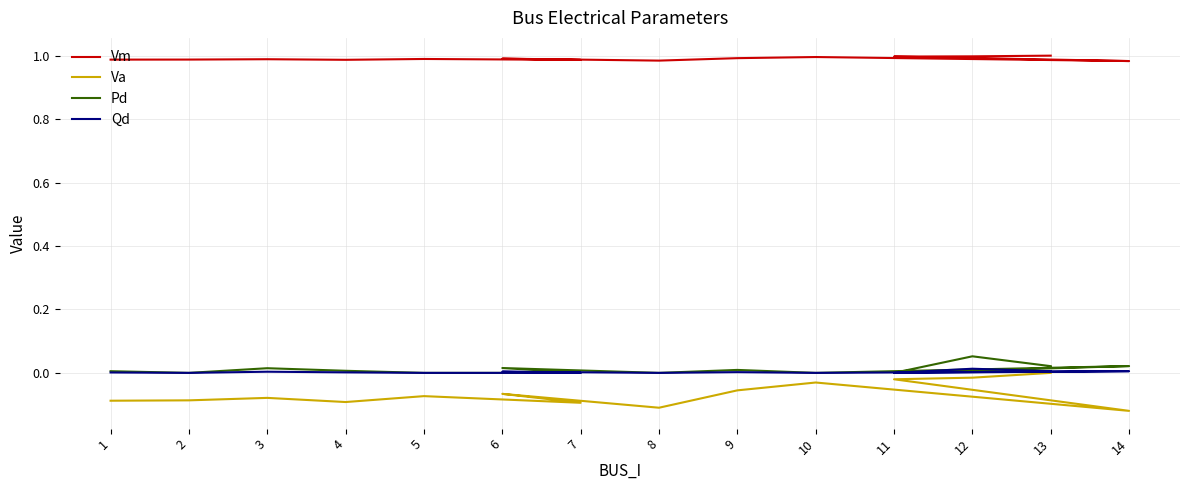

Where is the first local maximum for Pd?

3